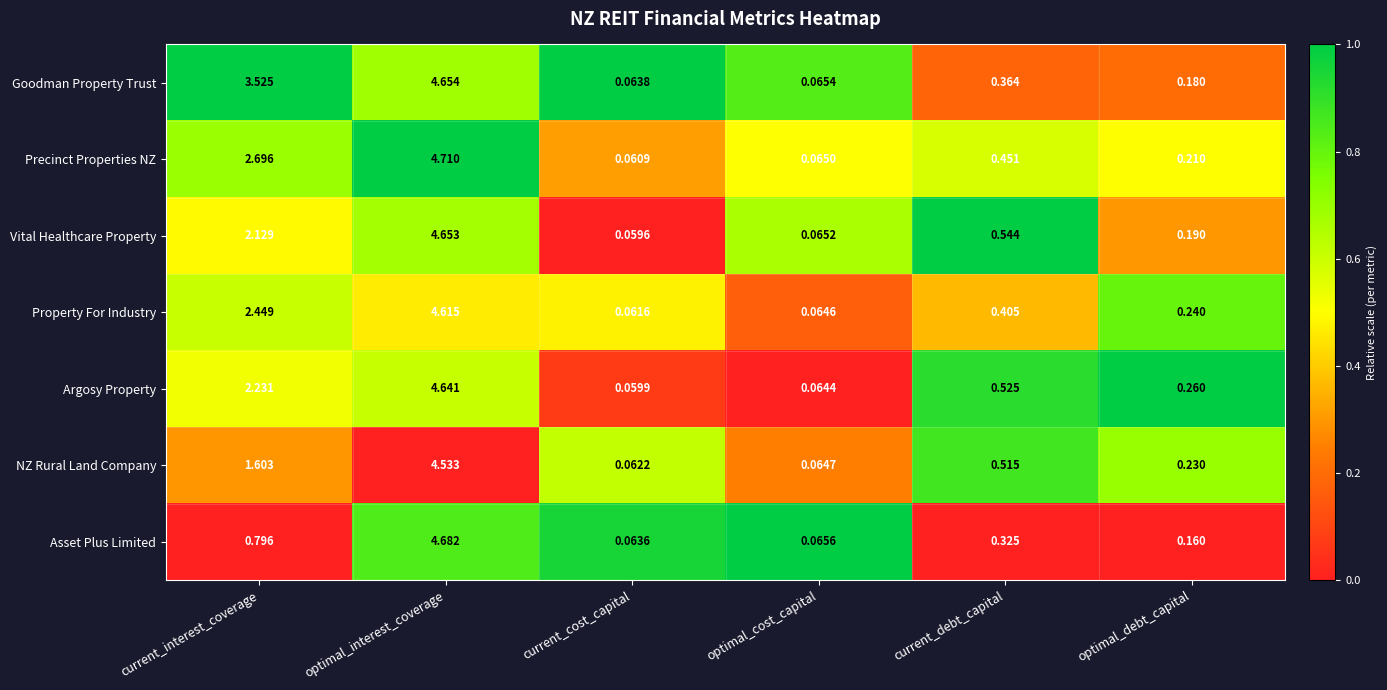

At which category is the sum across all series the highest?

optimal_interest_coverage